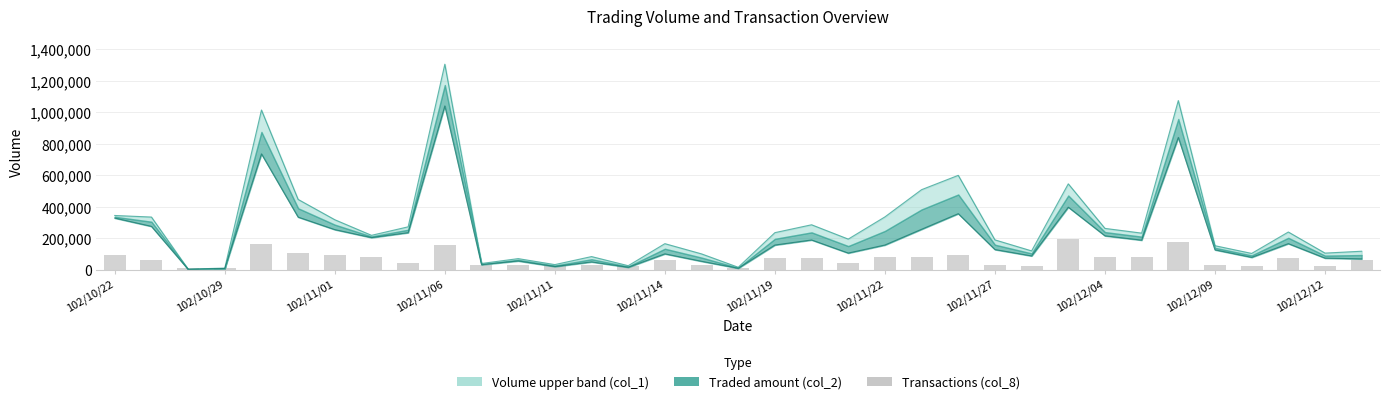

What is the difference between the maximum and second lowest values?

185447.4